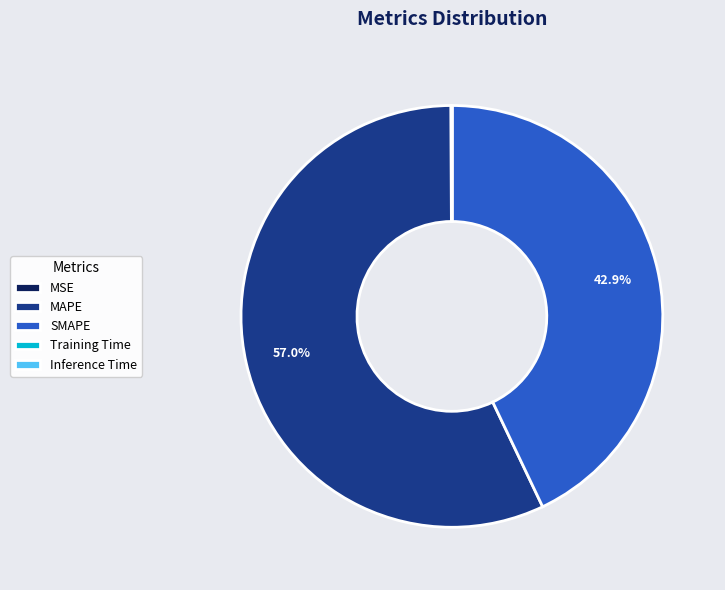

Does any single category account for the majority?

Yes